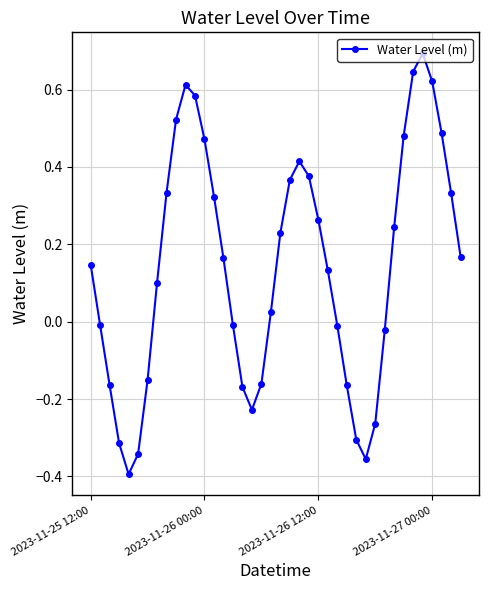

How many points are higher than both their immediate neighbors (excluding endpoints)?

3